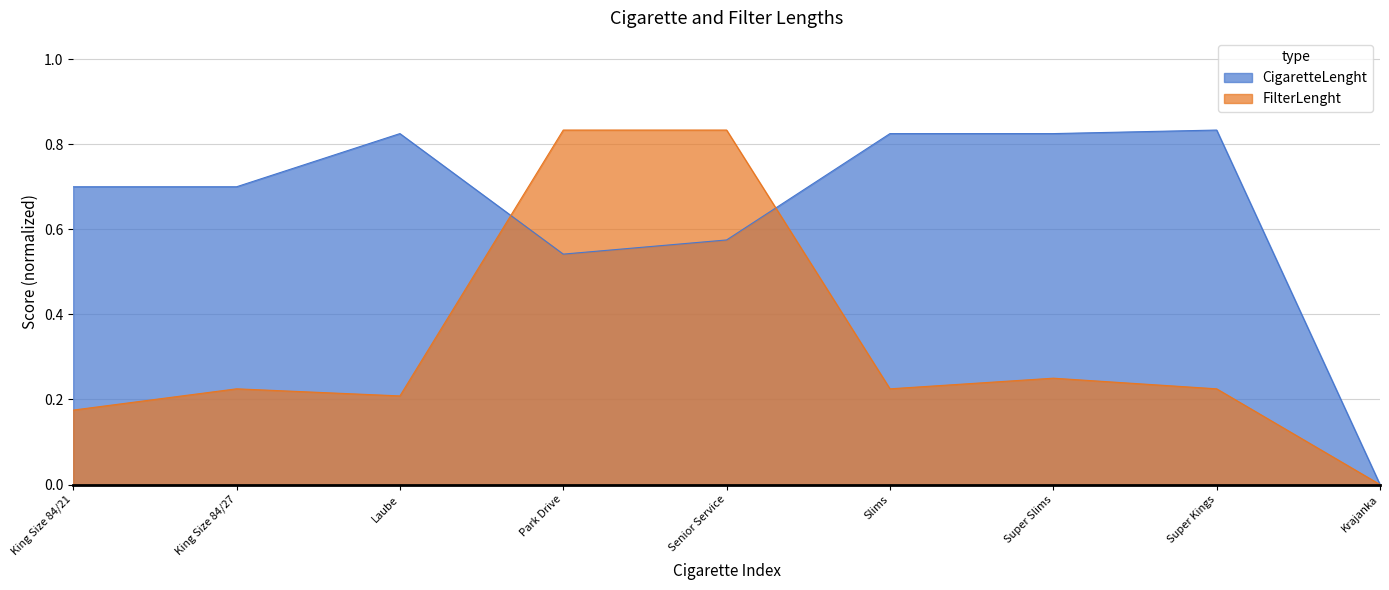

Where is the first local minimum for FilterLenght?

Laube